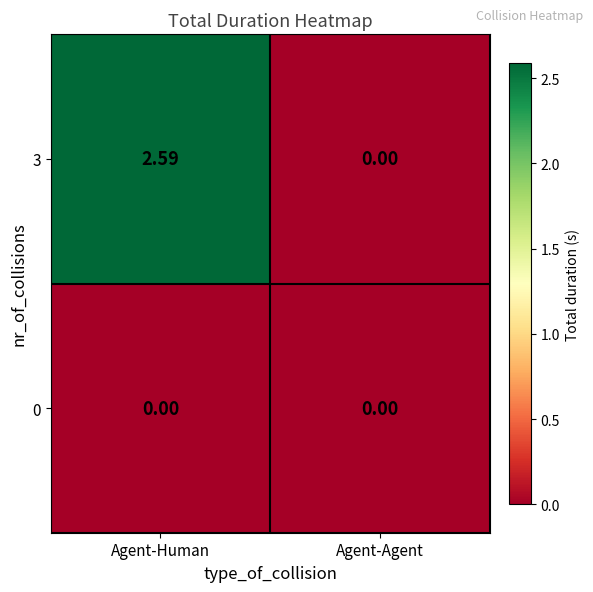

What is the spread (max minus min) of values at Agent-Human?

2.6